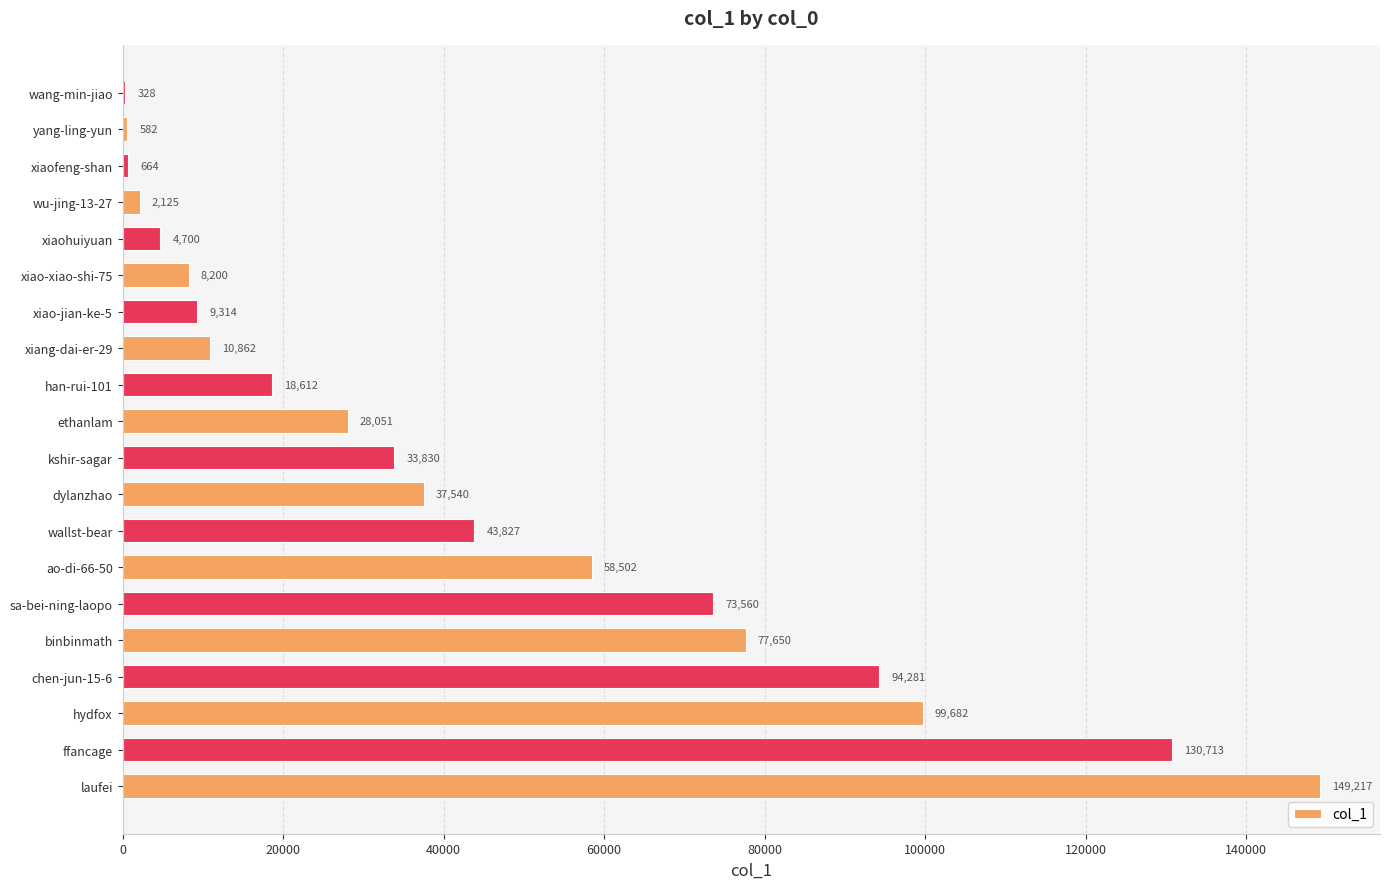

How many data points does each series have?

20